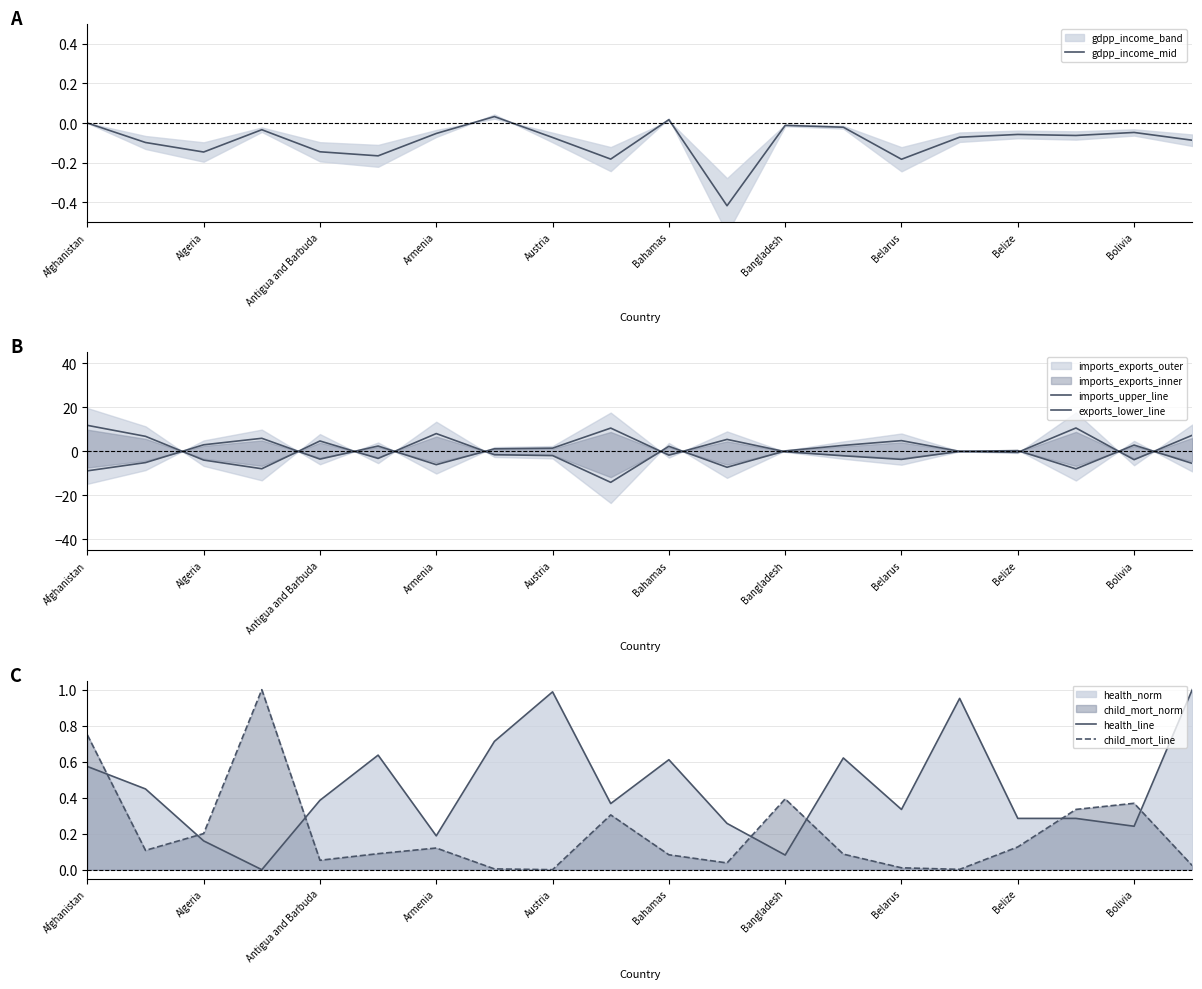

Is the value of health_line at Afghanistan greater than the value of child_mort_line at Bahamas?

Yes